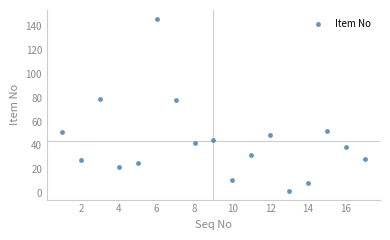

What is the range of Y values (max minus min)?

144